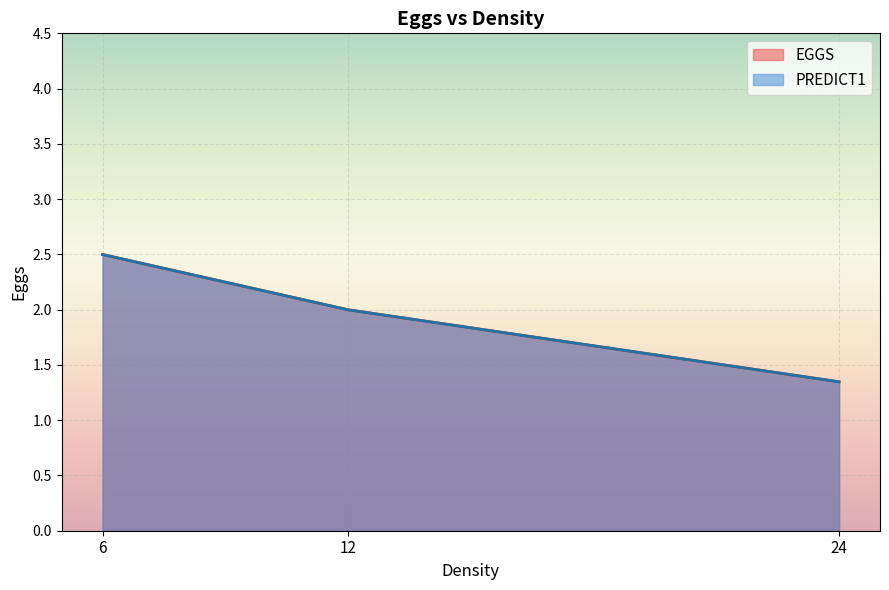

Between 6 and 12, which series saw the biggest shift?

EGGS